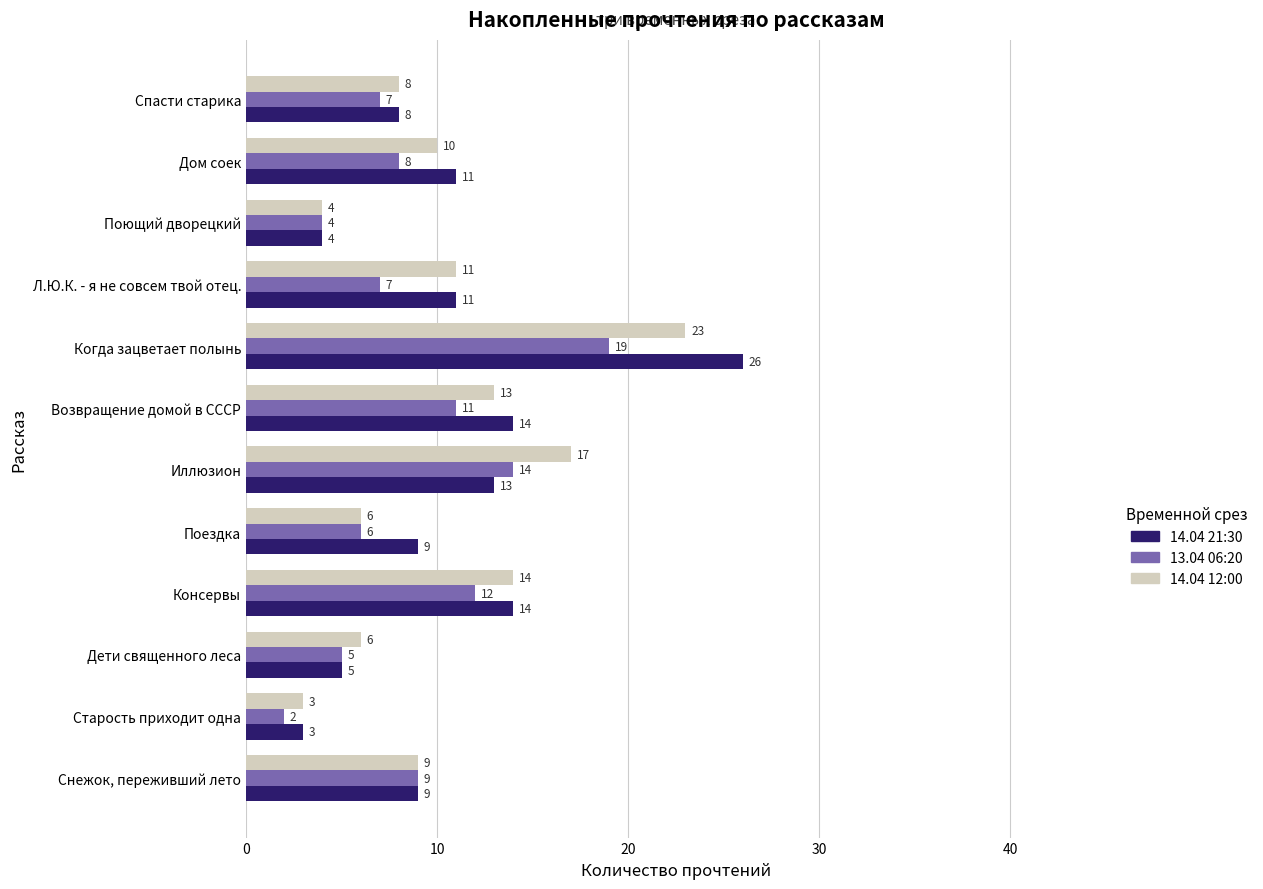

At which label does 14.04 12:00 reach its peak?

Когда зацветает полынь